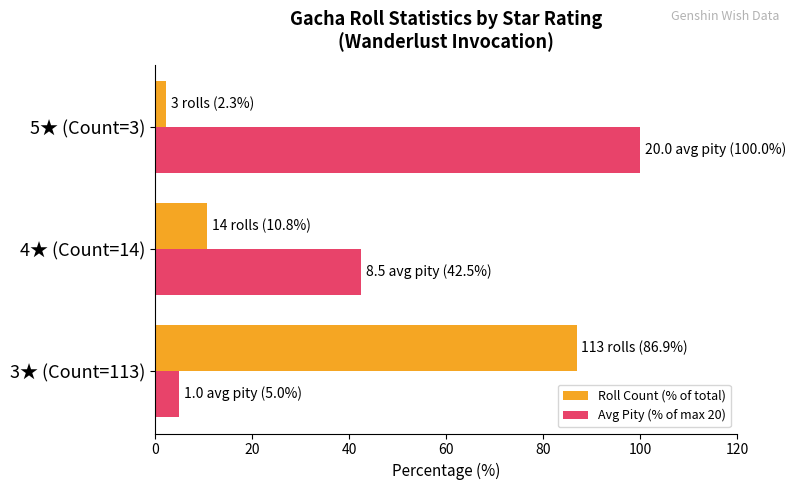

Where is Avg Pity (% of max 20) nearest to the value 52?

4★ (Count=14)